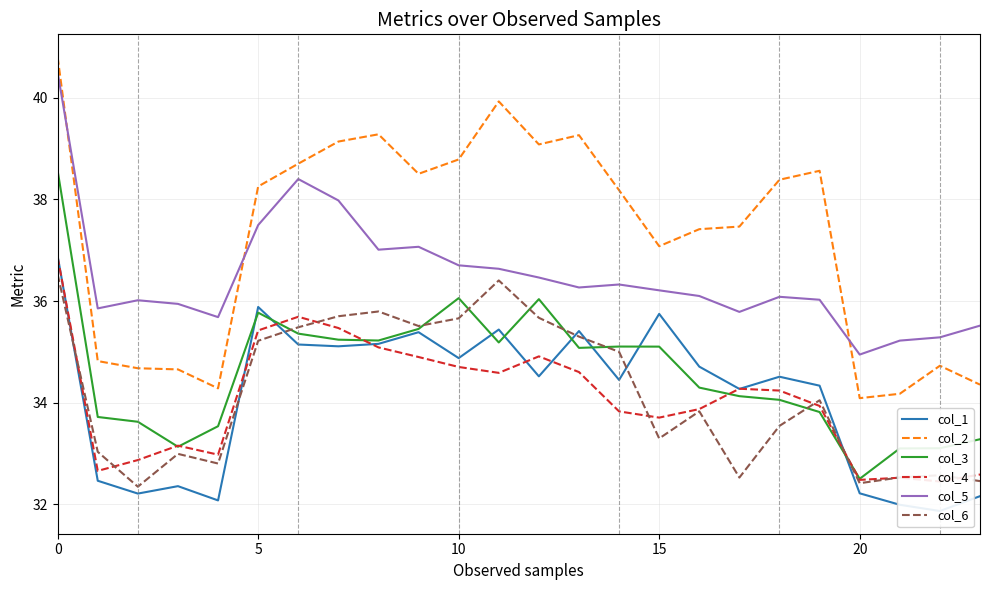

What is the difference between the col_5 values at 9 and 17?

1.3